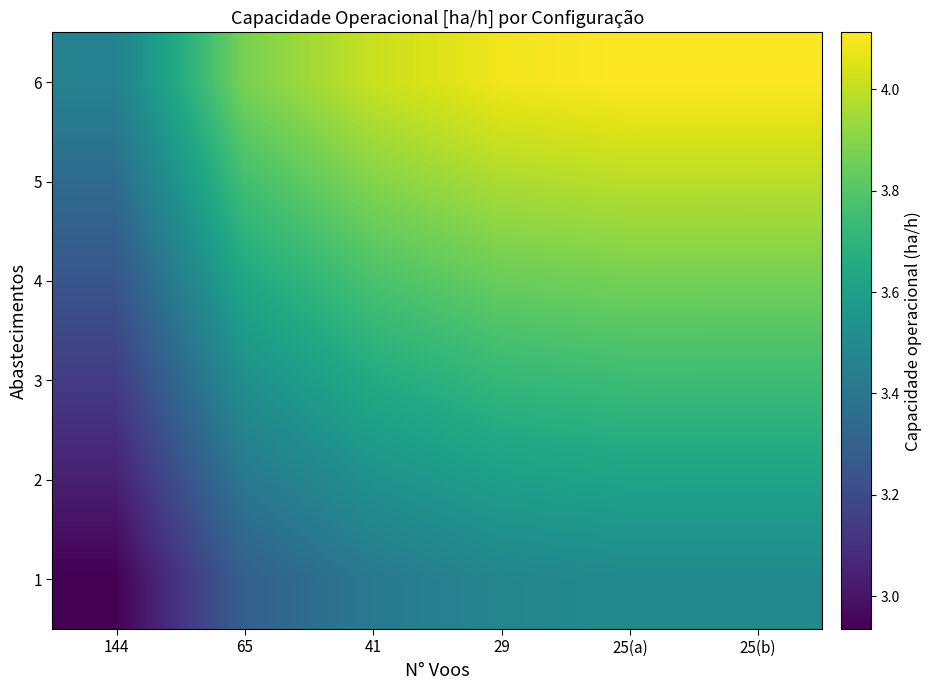

Reading right to left, transcribe all the data shown in this chart.

1: 25(b)=3.5	25(a)=3.5	29=3.5	41=3.4	65=3.3	144=2.9
2: 25(b)=3.6	25(a)=3.6	29=3.6	41=3.5	65=3.4	144=3.0
3: 25(b)=3.7	25(a)=3.7	29=3.7	41=3.7	65=3.5	144=3.1
4: 25(b)=3.9	25(a)=3.9	29=3.8	41=3.8	65=3.6	144=3.2
5: 25(b)=4.0	25(a)=4.0	29=4.0	41=3.9	65=3.8	144=3.3
6: 25(b)=4.1	25(a)=4.1	29=4.1	41=4.0	65=3.9	144=3.5